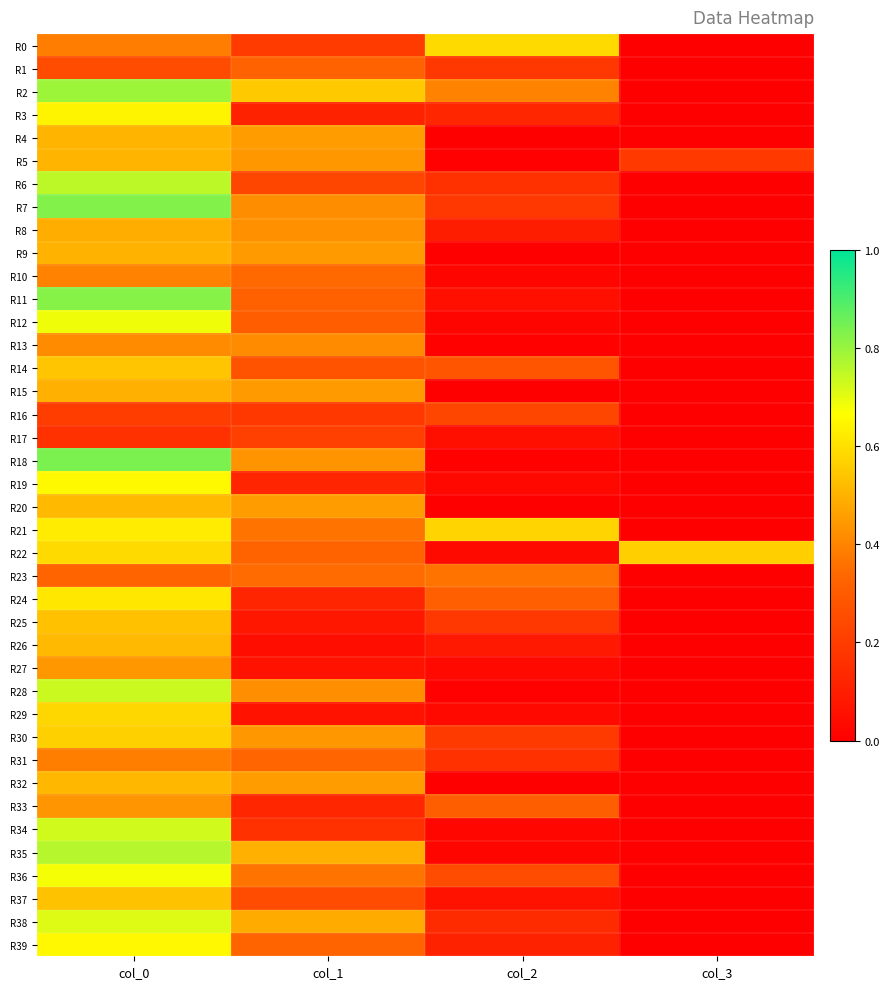

What is the difference between the highest and lowest values at col_0?

0.7